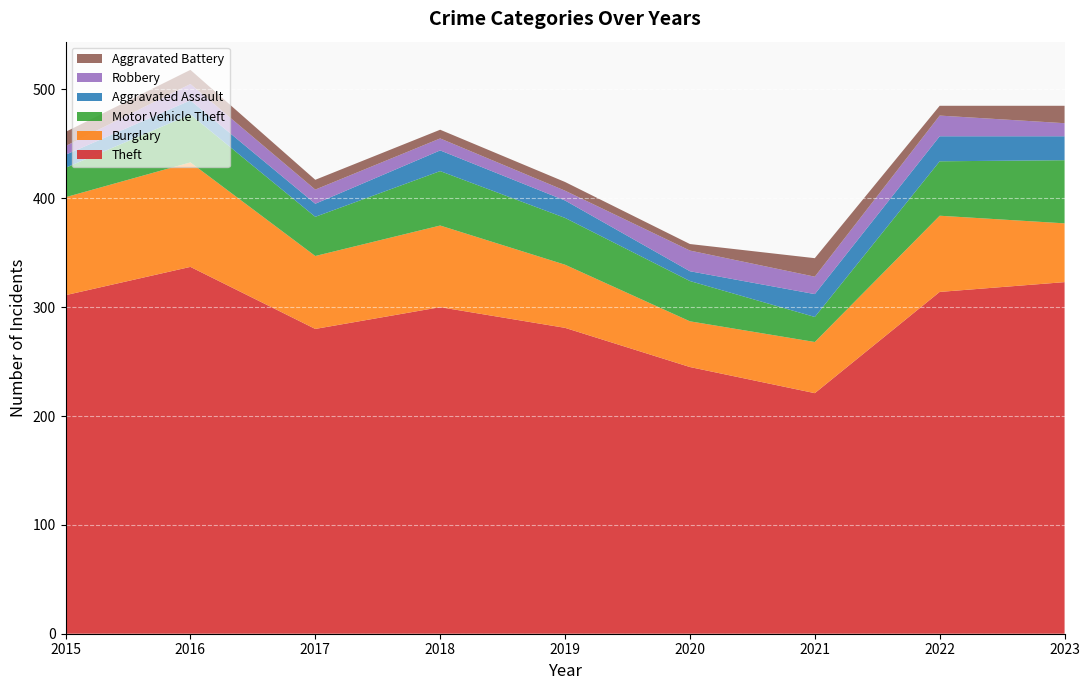

Reading right to left, list all the values displayed in this chart.

Theft: 323	314	221	245	281	300	280	337	311
Burglary: 54	70	47	42	58	75	67	96	90
Motor Vehicle Theft: 58	50	23	37	43	50	36	44	27
Aggravated Assault: 22	23	21	9	16	19	12	13	12
Robbery: 12	19	16	19	9	11	13	15	8
Aggravated Battery: 16	9	17	6	8	8	9	13	13